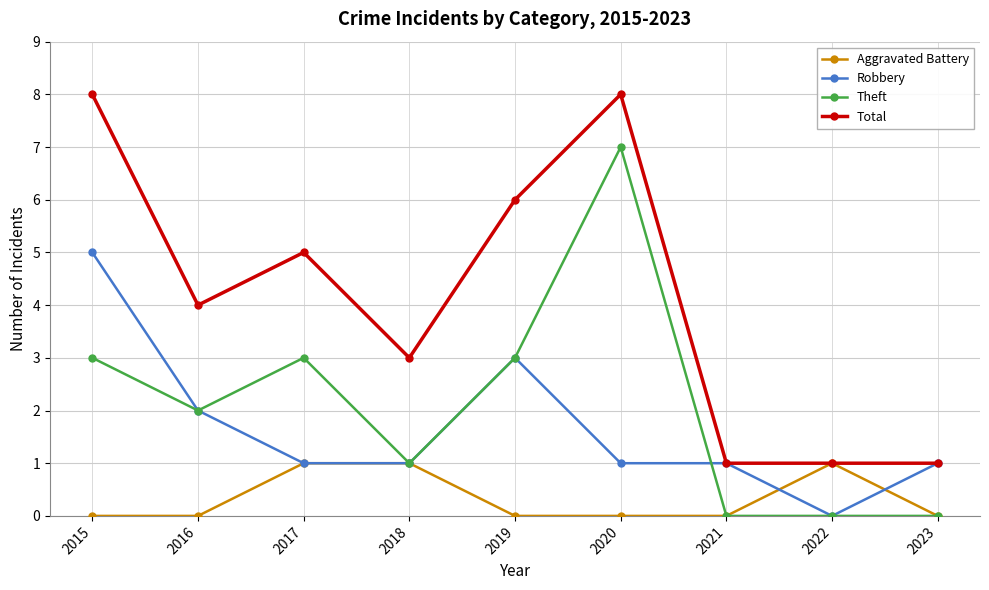

Is it true that Aggravated Battery equals 0 at 2019?

True